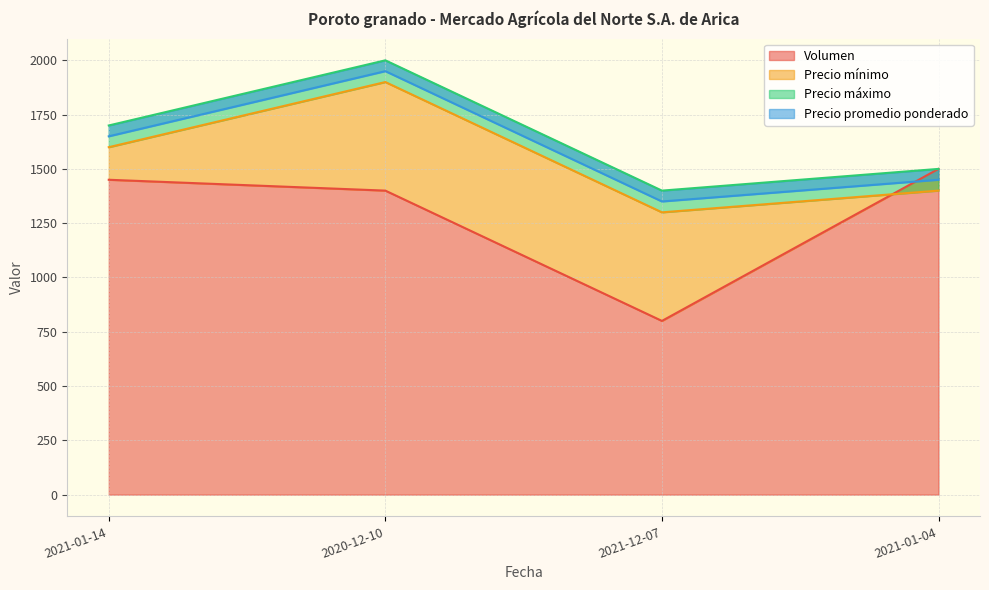

Reading left to right, transcribe all the data shown in this chart.

Volumen: 2021-01-14=1450	2020-12-10=1400	2021-12-07=800	2021-01-04=1500
Precio mínimo: 2021-01-14=1600	2020-12-10=1900	2021-12-07=1300	2021-01-04=1400
Precio máximo: 2021-01-14=1700	2020-12-10=2000	2021-12-07=1400	2021-01-04=1500
Precio promedio ponderado: 2021-01-14=1650	2020-12-10=1950	2021-12-07=1350	2021-01-04=1450